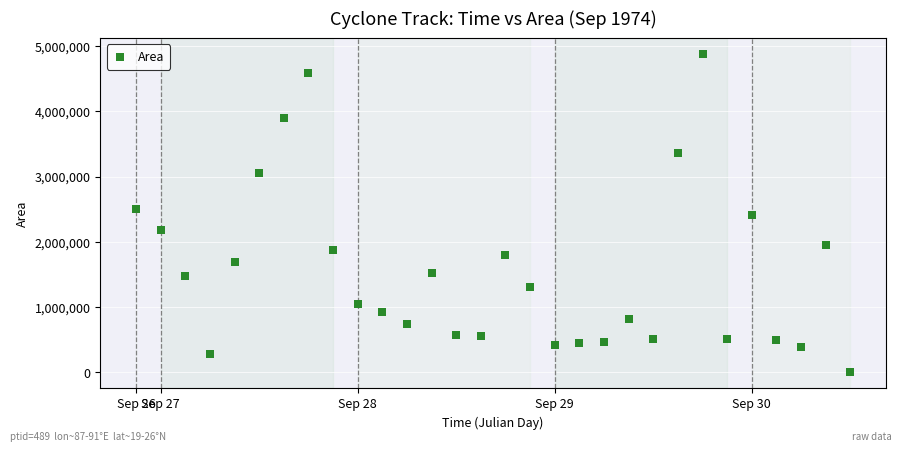

What is the range of Y values (max minus min)?

4880000